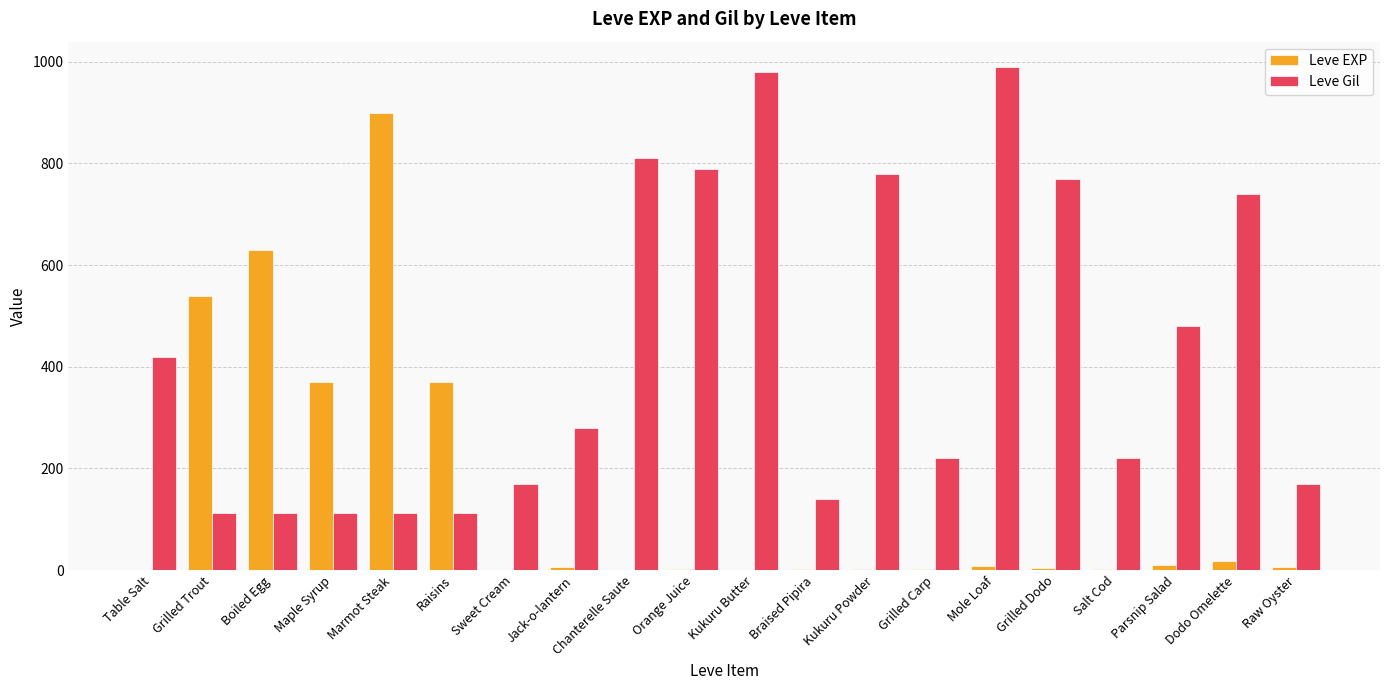

Is the value of Leve EXP at Kukuru Butter greater than the value of Leve Gil at Grilled Trout?

No